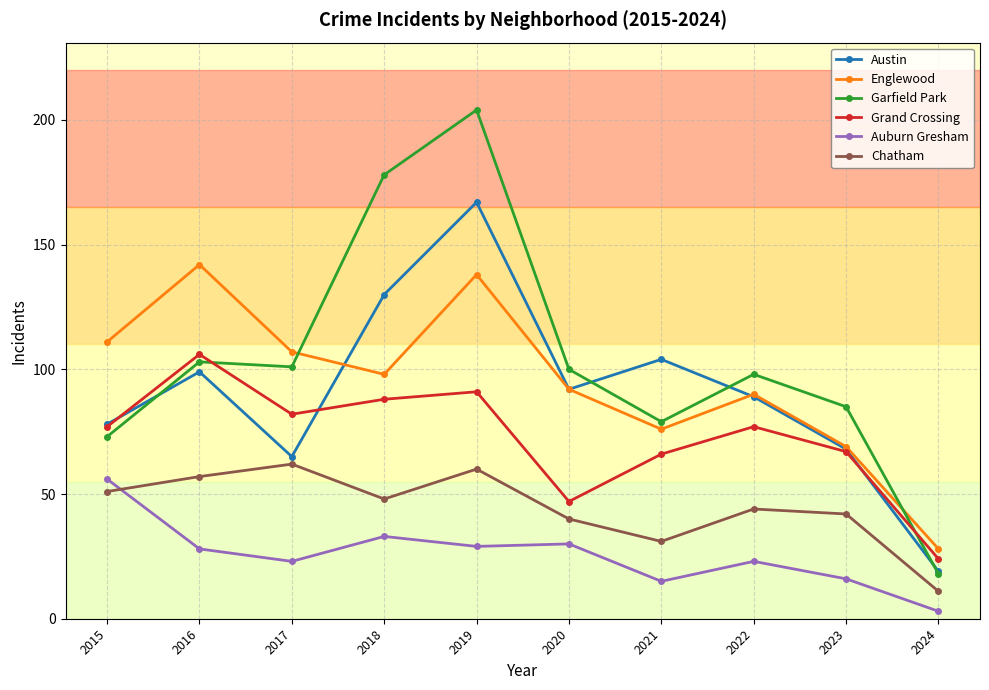

What is the total value across all series at 2019?

689